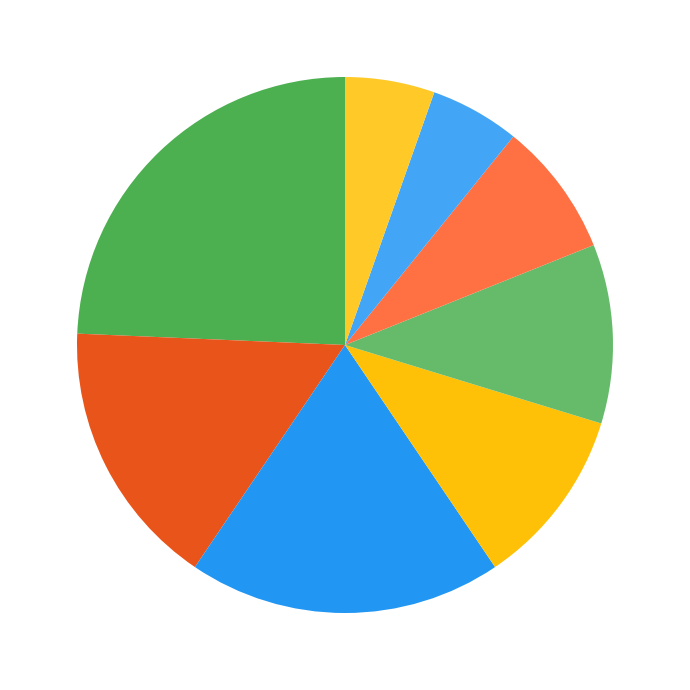

Count the number of slices in the pie.

8